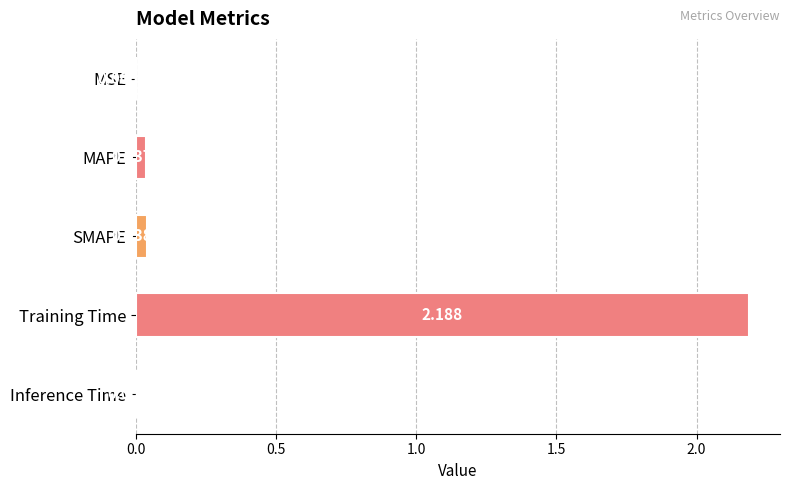

Between MAPE and Inference Time, which is larger?

MAPE